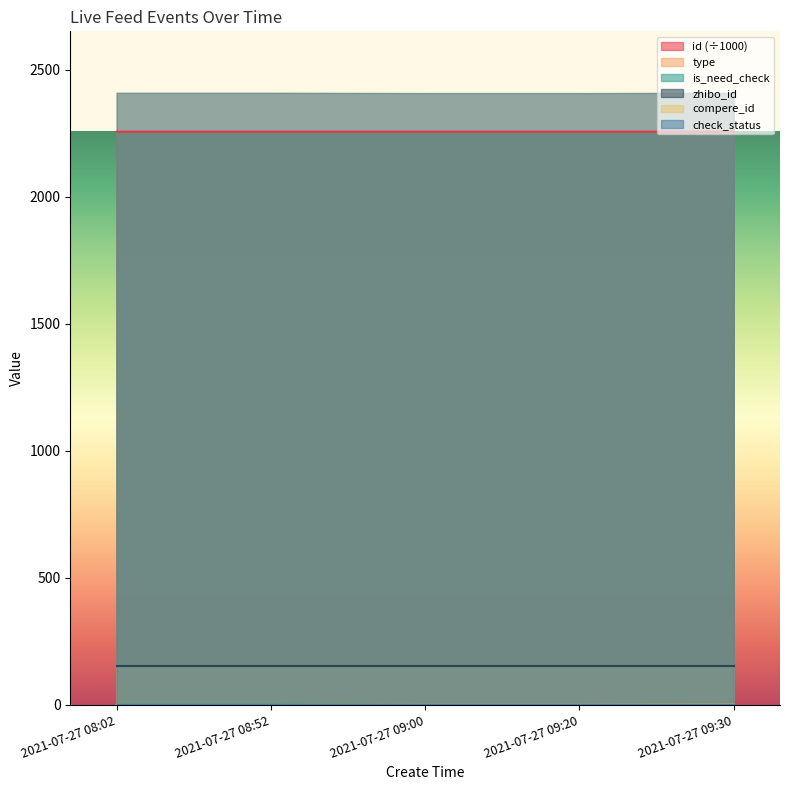

What is the label of the 5th point from the left?

2021-07-27 09:30